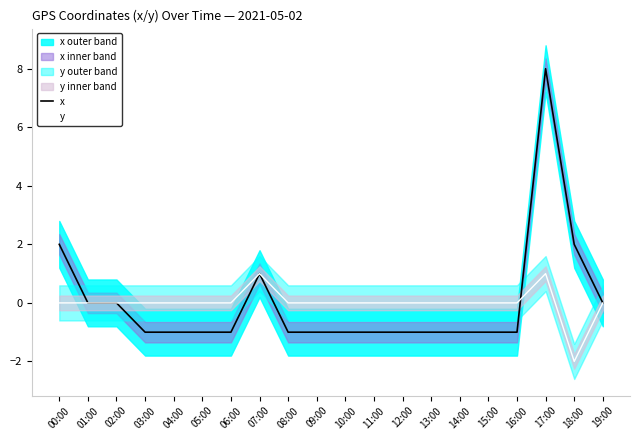

List the labels in order of x value, largest first.

17:00, 00:00, 18:00, 07:00, 01:00, 02:00, 19:00, 03:00, 04:00, 05:00, 06:00, 08:00, 09:00, 10:00, 11:00, 12:00, 13:00, 14:00, 15:00, 16:00